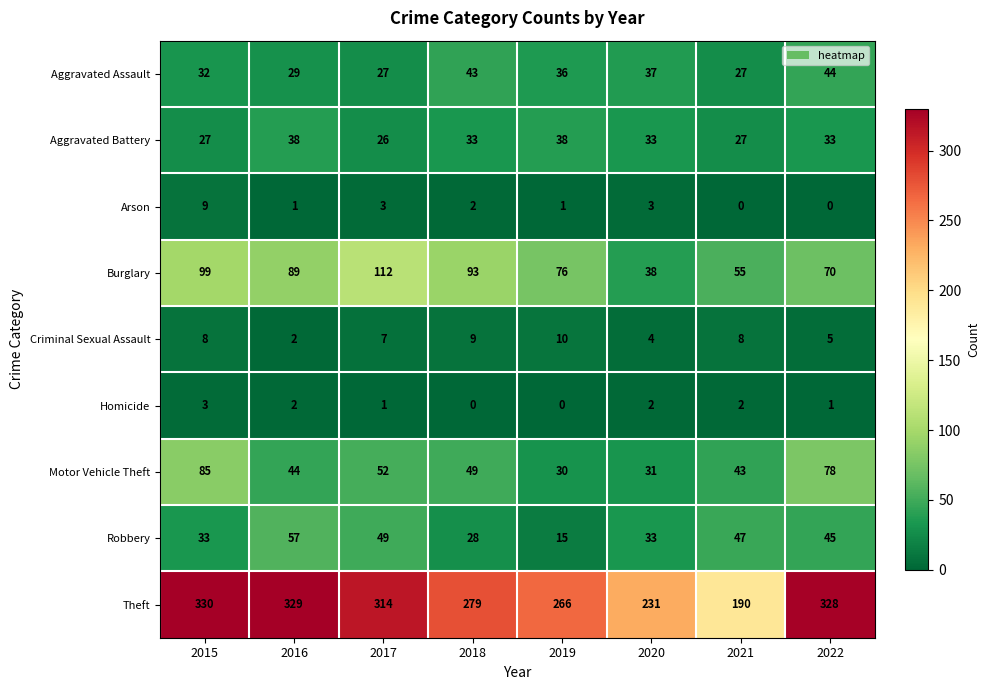

Which category has the highest value in the Theft series?

2015